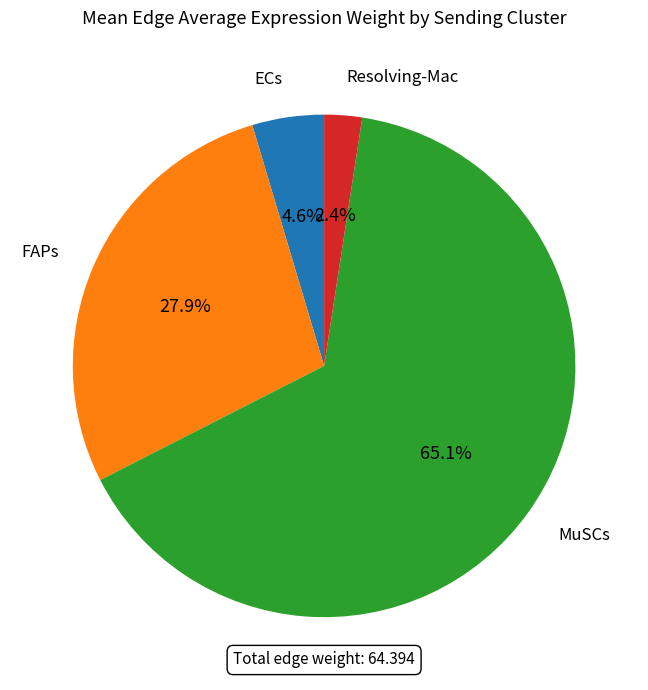

What percentage is NOT represented by FAPs?

72.1%